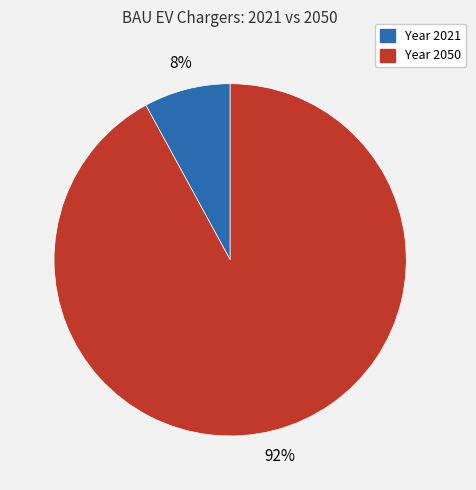

To the nearest percent, what is the average slice percentage?

50%